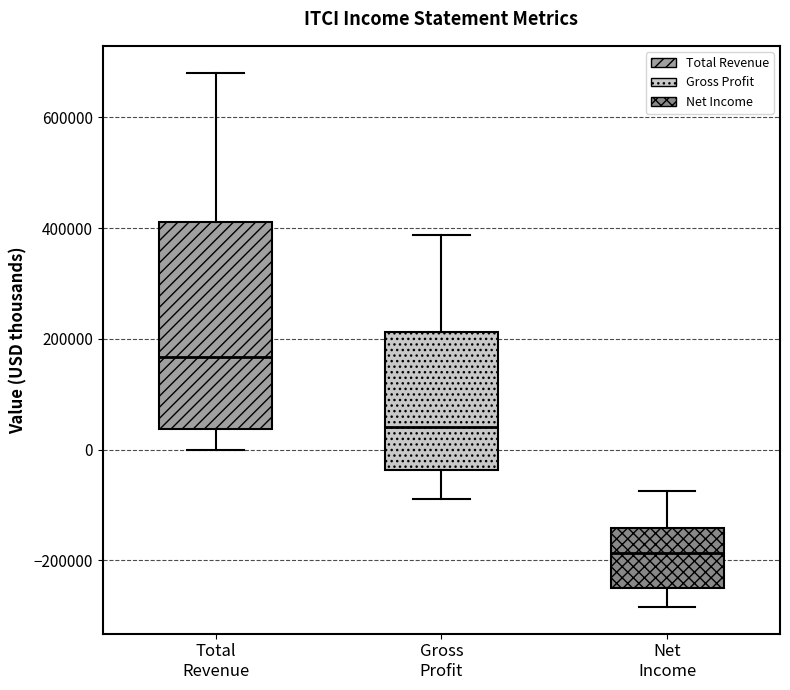

Reading left to right, read every box against the y-axis: the position of its median line, the range the box covers, and the ends of its whiskers. The values are not printed on the chart, so give them approximately, as read against the axis.

Total Revenue: median 160000, box 40000 to 420000, whiskers 0 to 680000
Gross Profit: median 40000, box -40000 to 220000, whiskers -80000 to 380000
Net Income: median -180000, box -240000 to -140000, whiskers -280000 to -80000